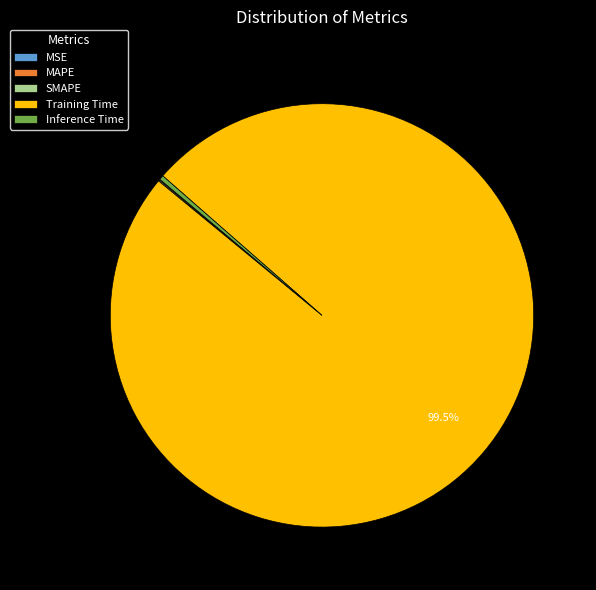

Is there any slice that represents more than half of the pie?

Yes